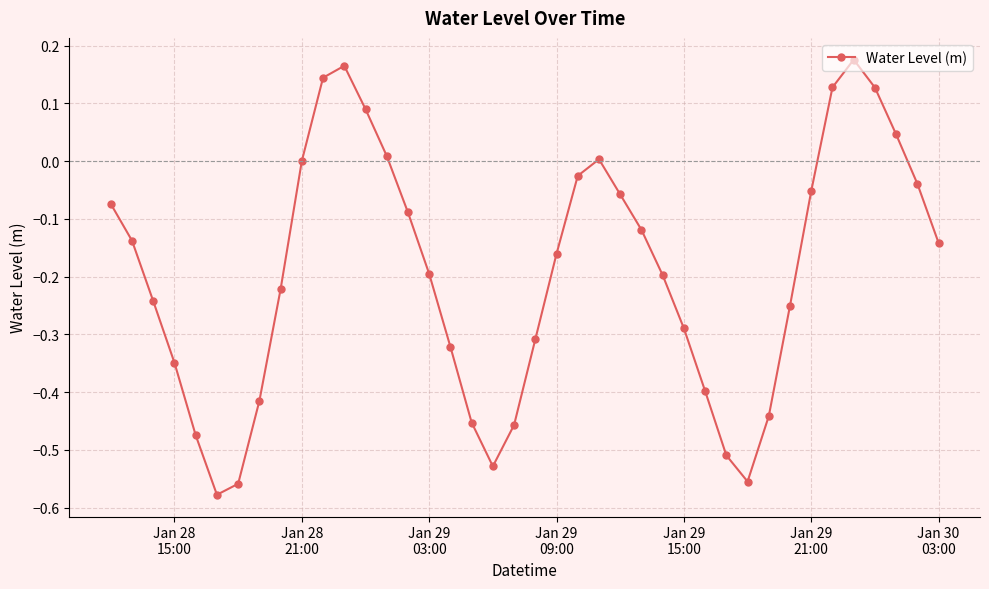

How many interior local peaks (higher than both neighbors) does the data have?

3